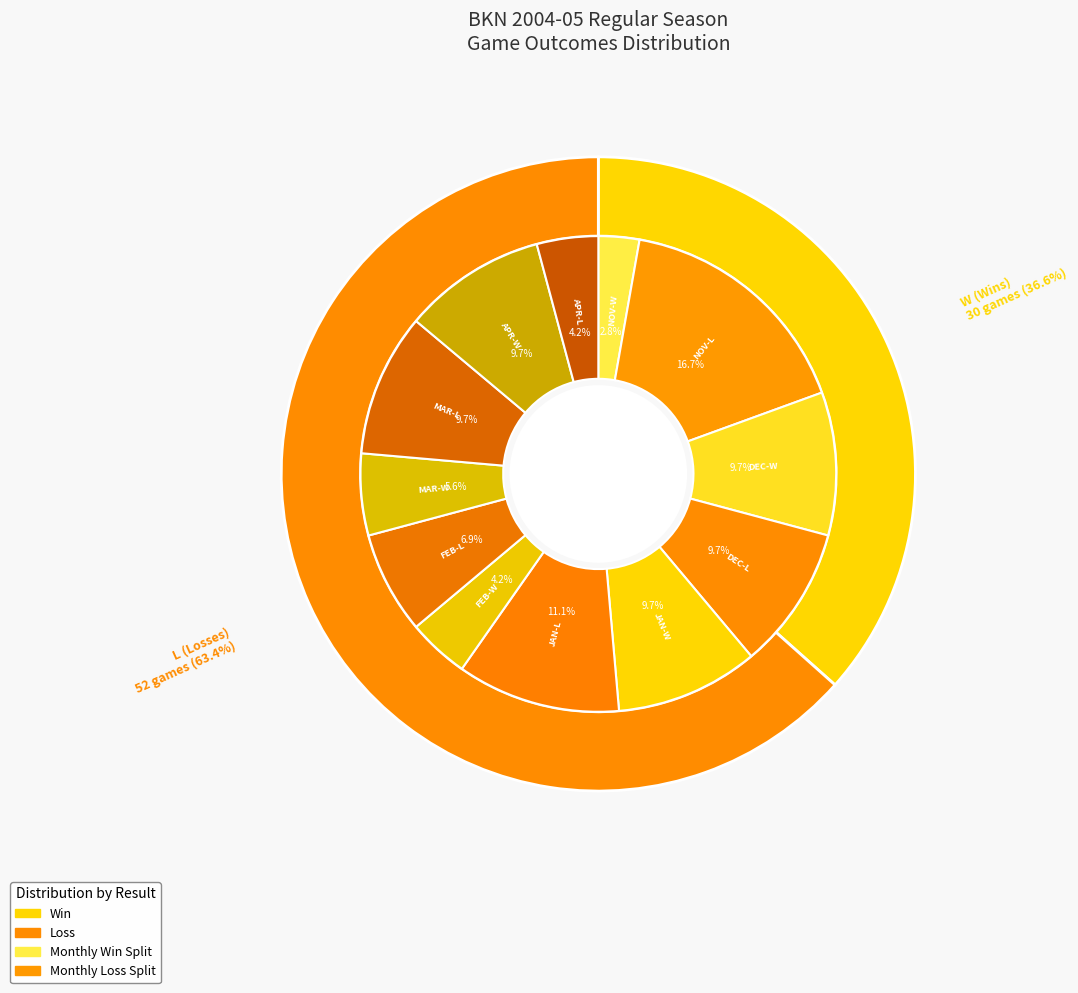

To the nearest percent, what is the average slice percentage?

50%